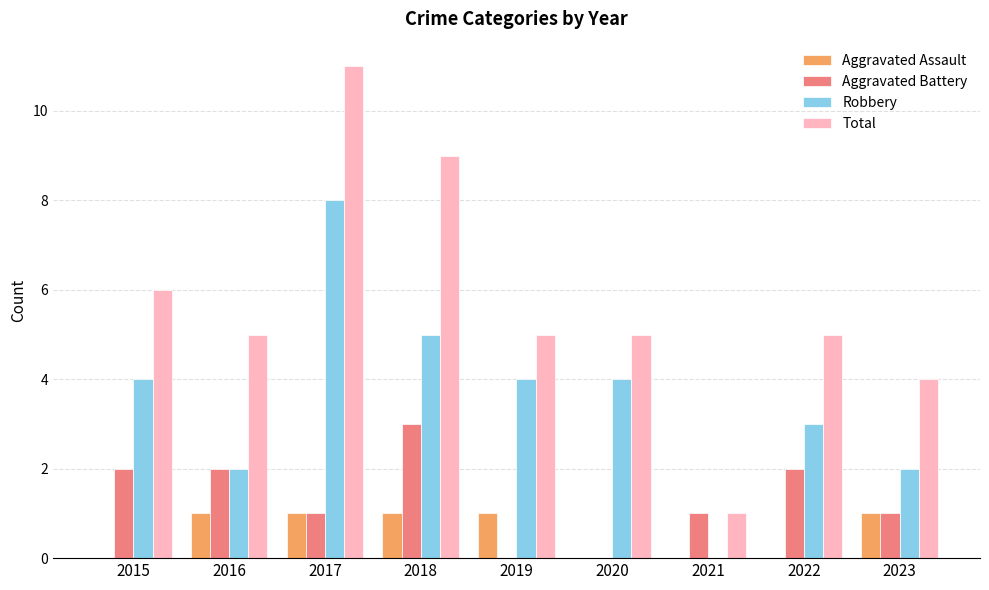

What is the maximum value shown in the chart?

11